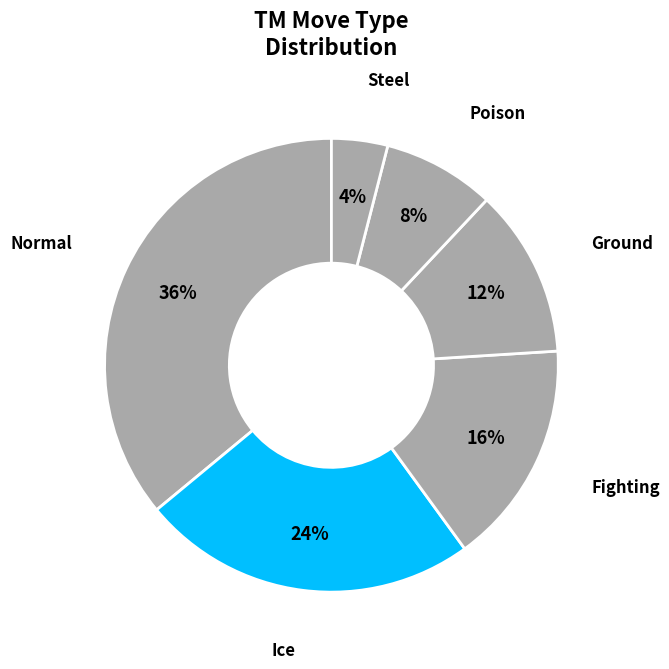

Count the number of slices in the pie.

6